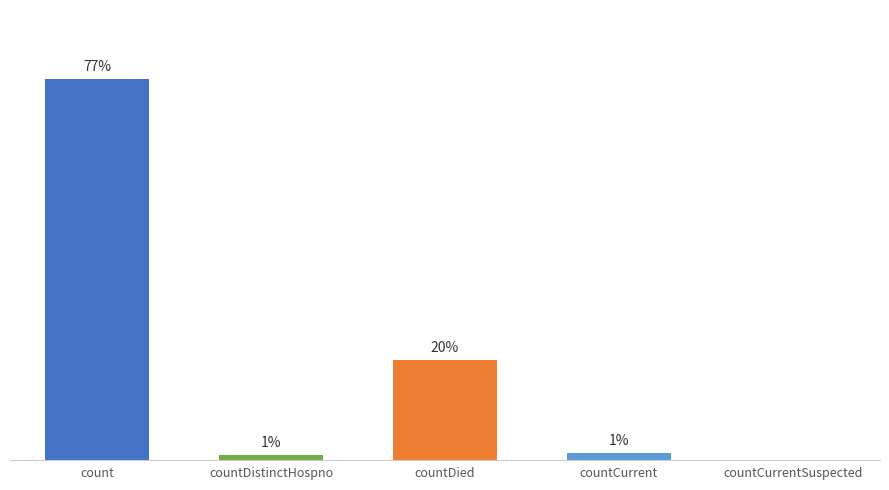

Are the bars horizontal?

No